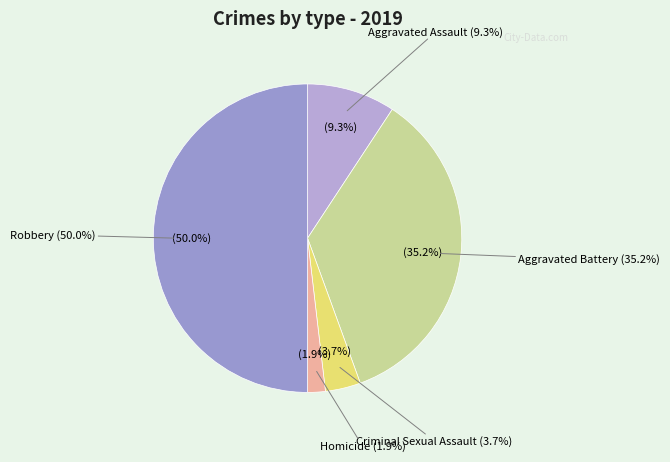

What is the largest slice in the pie chart?

Robbery